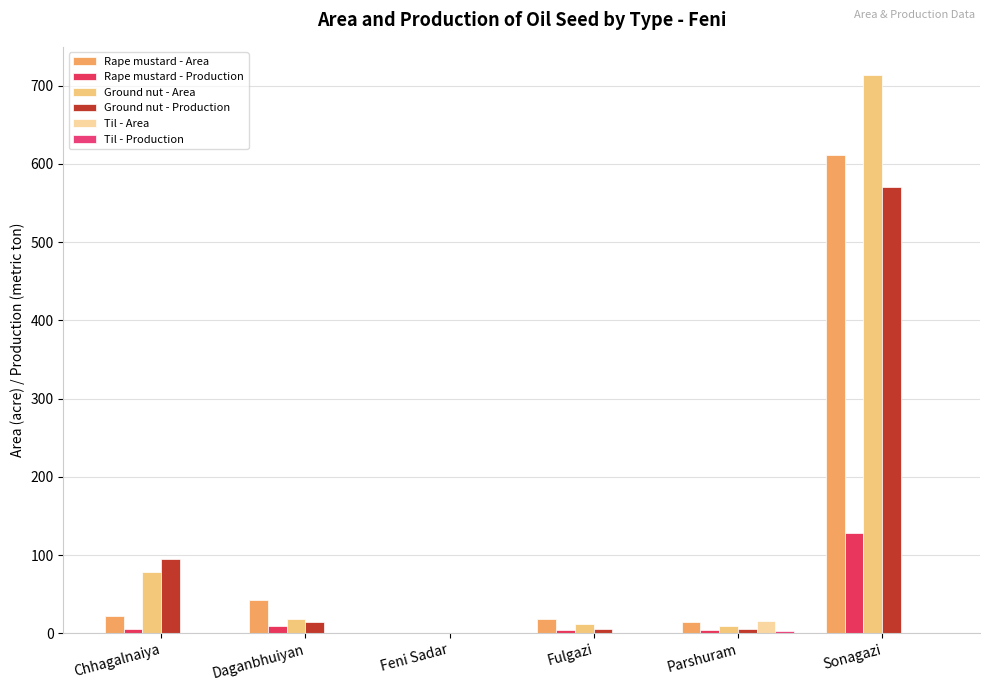

The value of Til - Area at Feni Sadar is 0. True or false?

True